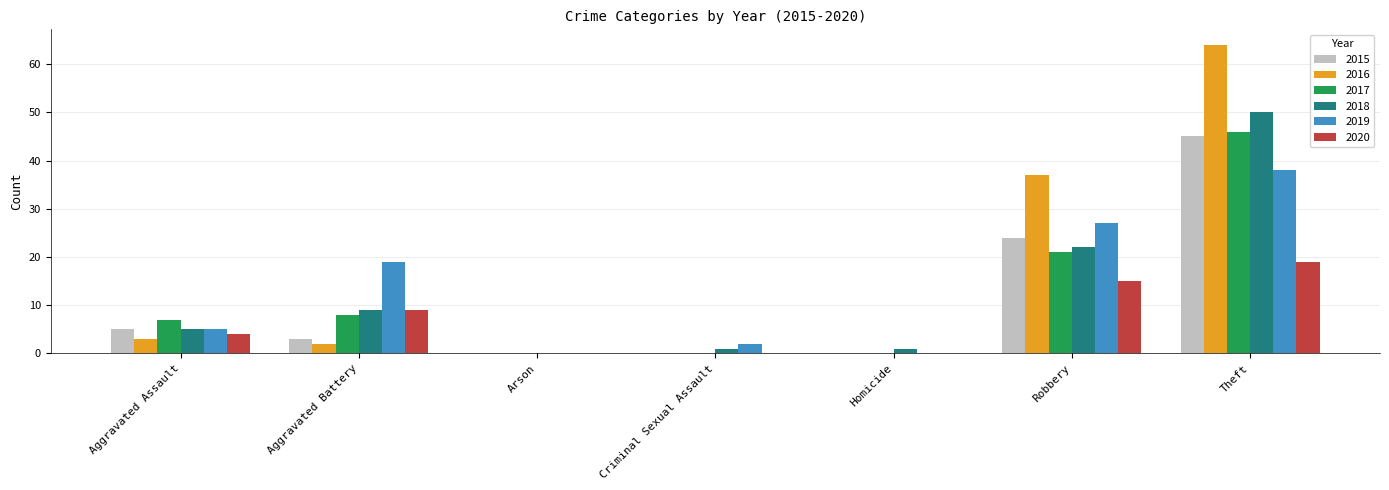

The 2017 series shows 0 at Arson. True or false?

True